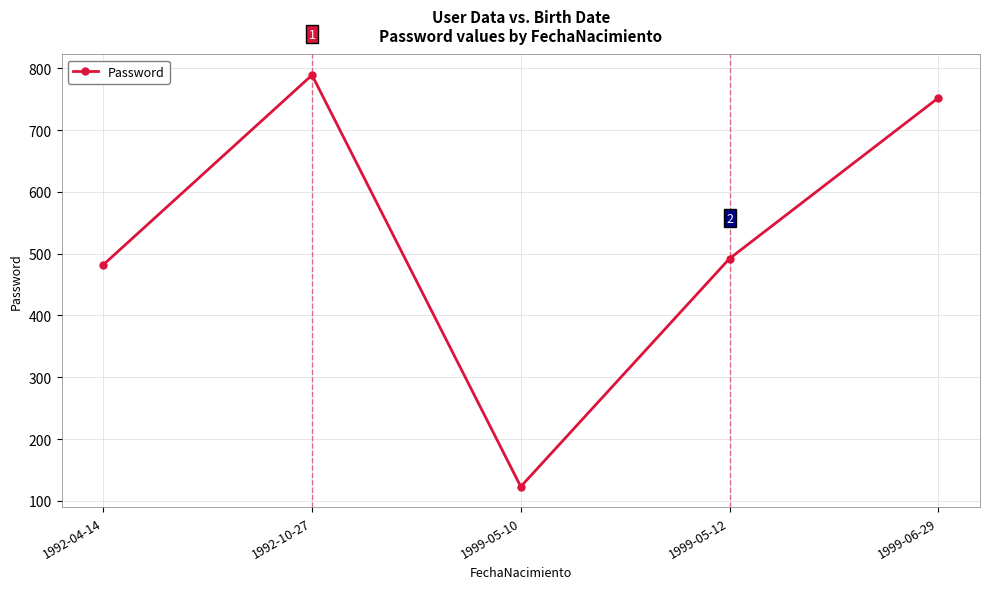

What is the label of the 1st point from the left?

1992-04-14